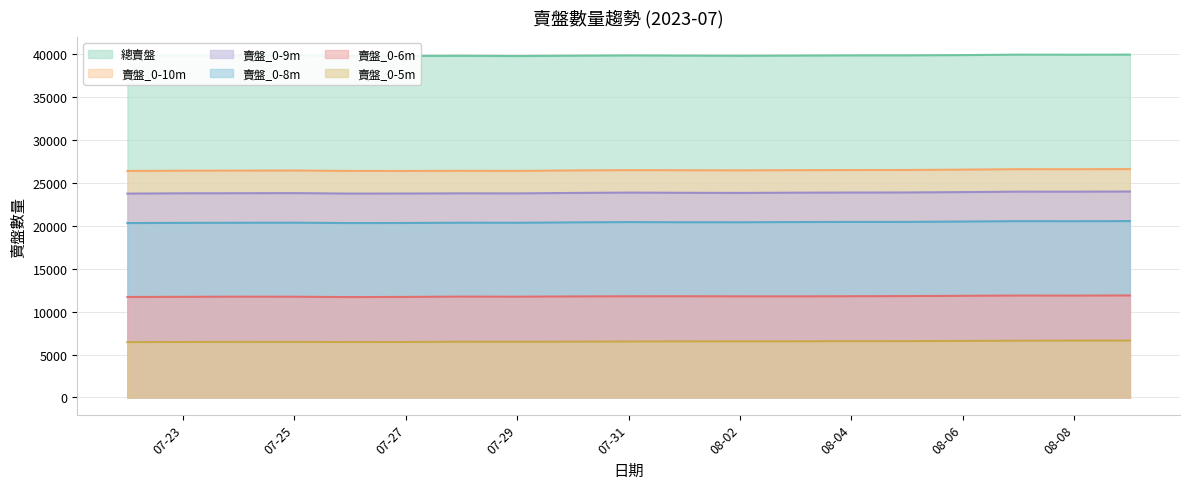

Rank the series at 2023-08-03 from highest to lowest value.

賣盤, 賣盤_0-10m, 賣盤_0-9m, 賣盤_0-8m, 賣盤_0-6m, 賣盤_0-5m